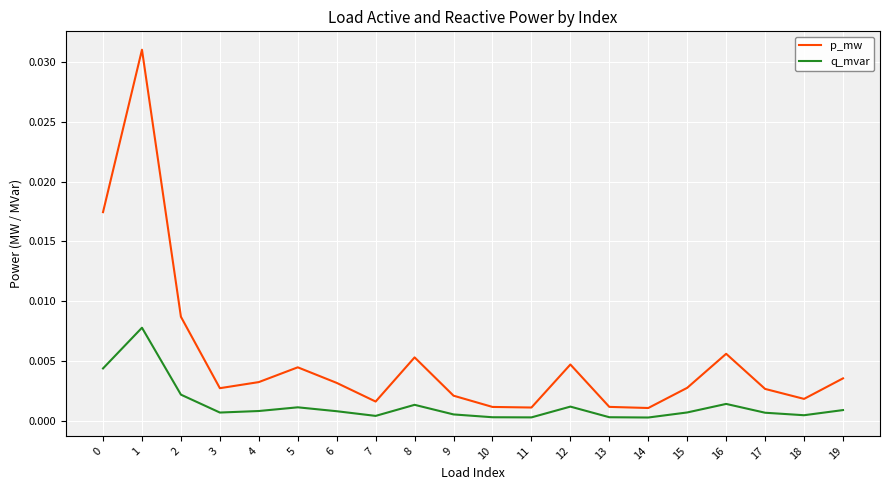

Between 4 and 17, which series saw the biggest shift?

p_mw